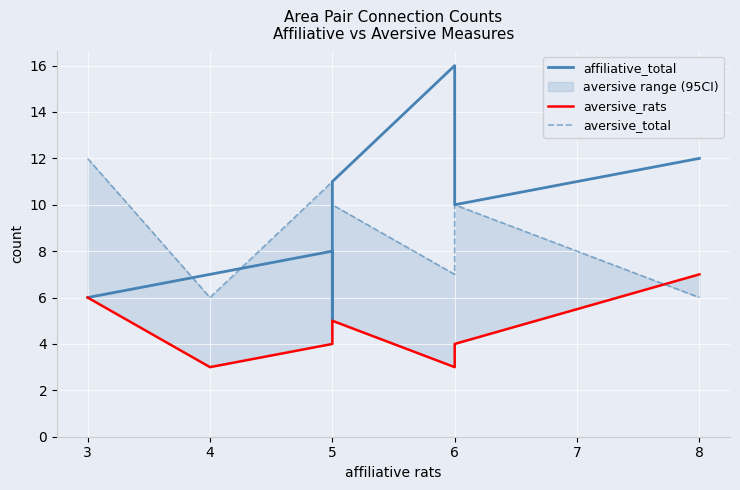

How many aversive_total values are between 7 and 11?

5